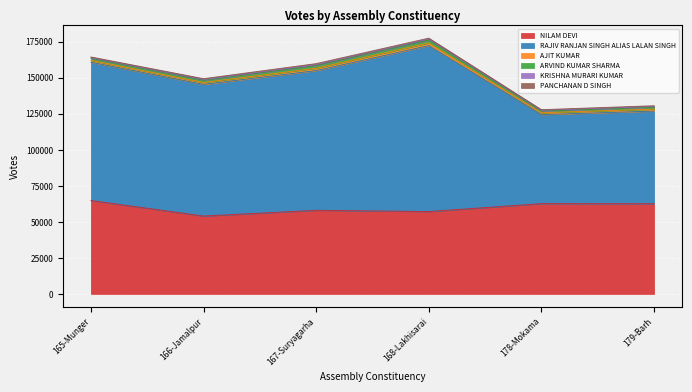

At how many categories does at least one series exceed 51782?

6